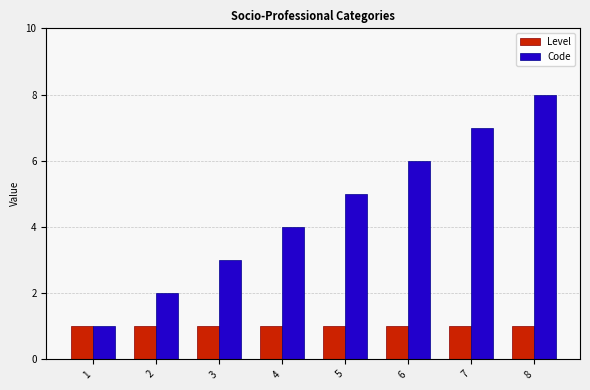

How many bars are there in total?

16